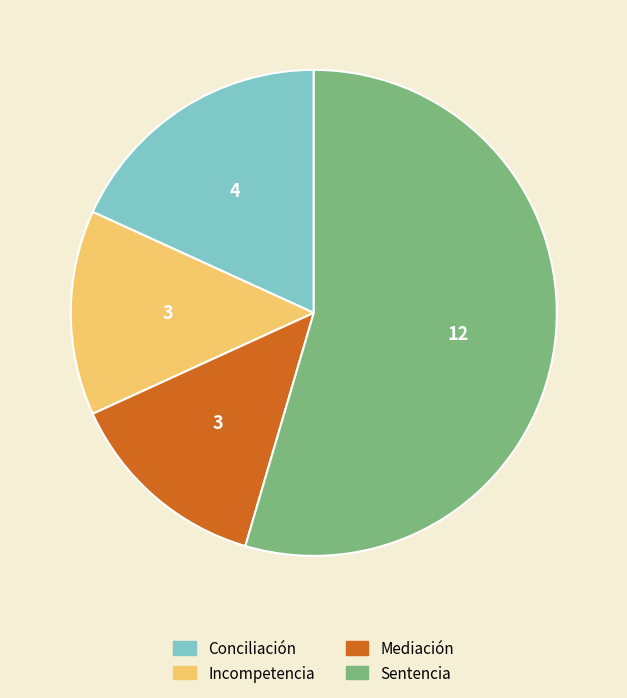

What is the ratio of the value at Conciliación to the value at Incompetencia?

1.3